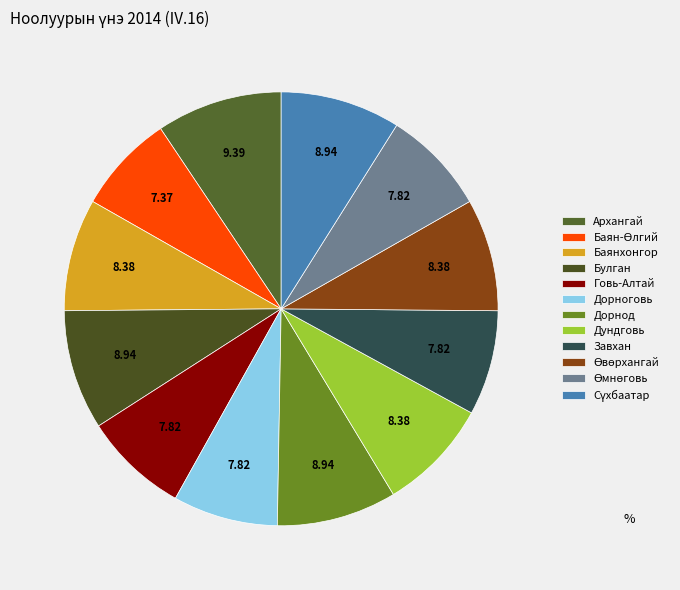

Which slice is the largest?

Архангай